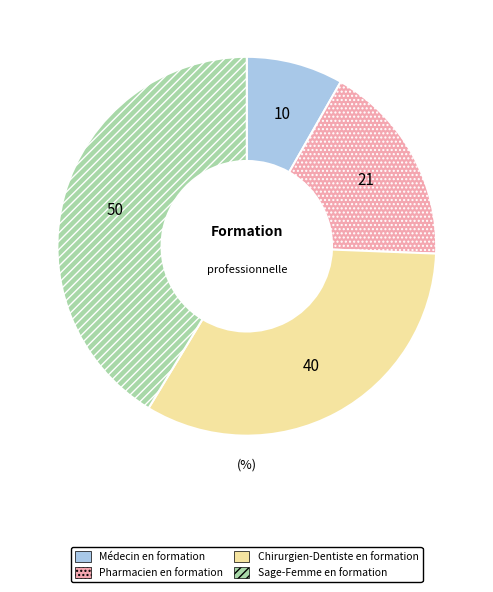

Combined, do Pharmacien en formation and Chirurgien-Dentiste en formation account for over 50%?

Yes